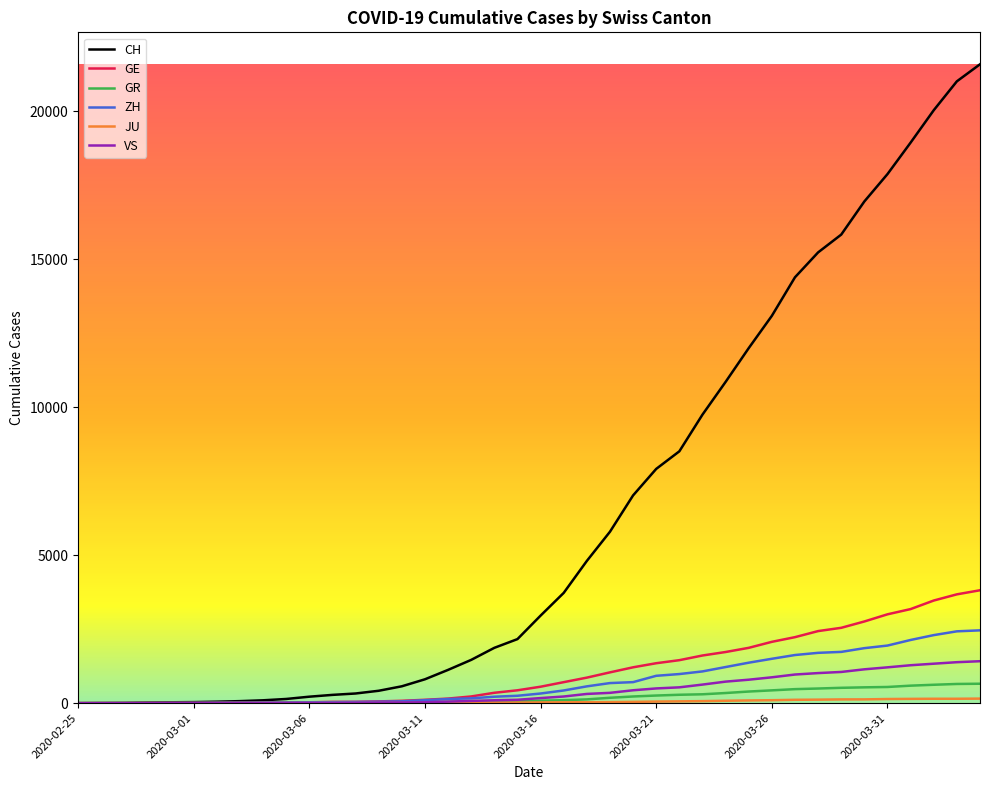

What is the maximum value shown in the chart?

21593